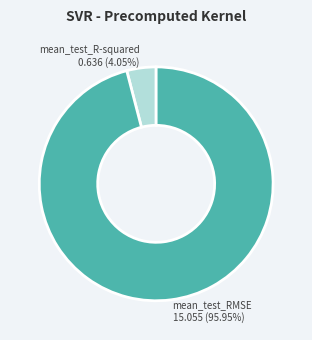

Which slice is the largest?

mean_test_RMSE